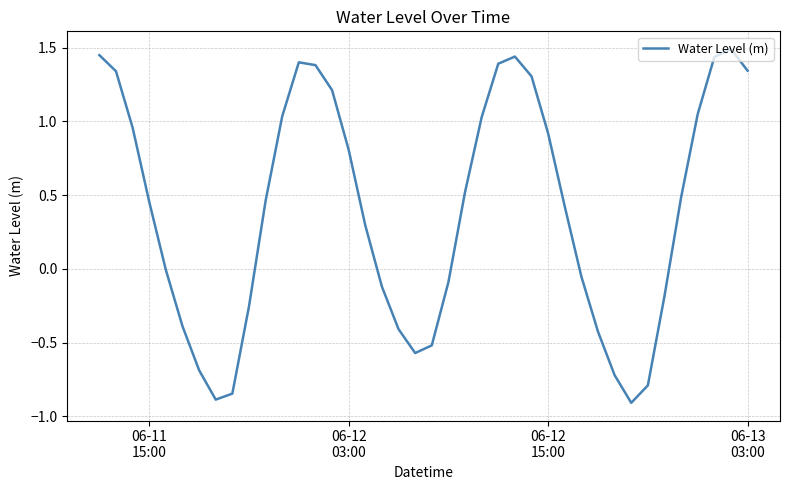

What is the difference between the maximum and minimum values?

2.4